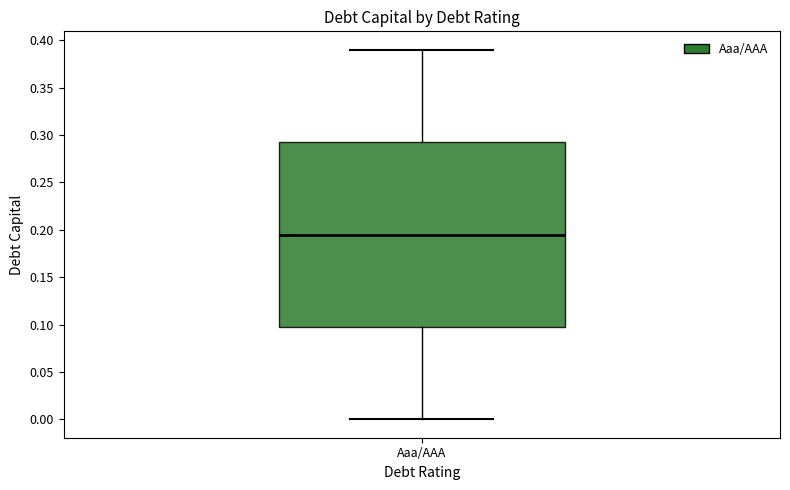

Transcribe this box plot: give where the median line is, the range the box spans, and where the two whiskers end, as read against the y-axis. The values are not printed on the chart, so give them approximately, as read against the axis.

median 0.195, box 0.100 to 0.295, whiskers 0.000 to 0.390